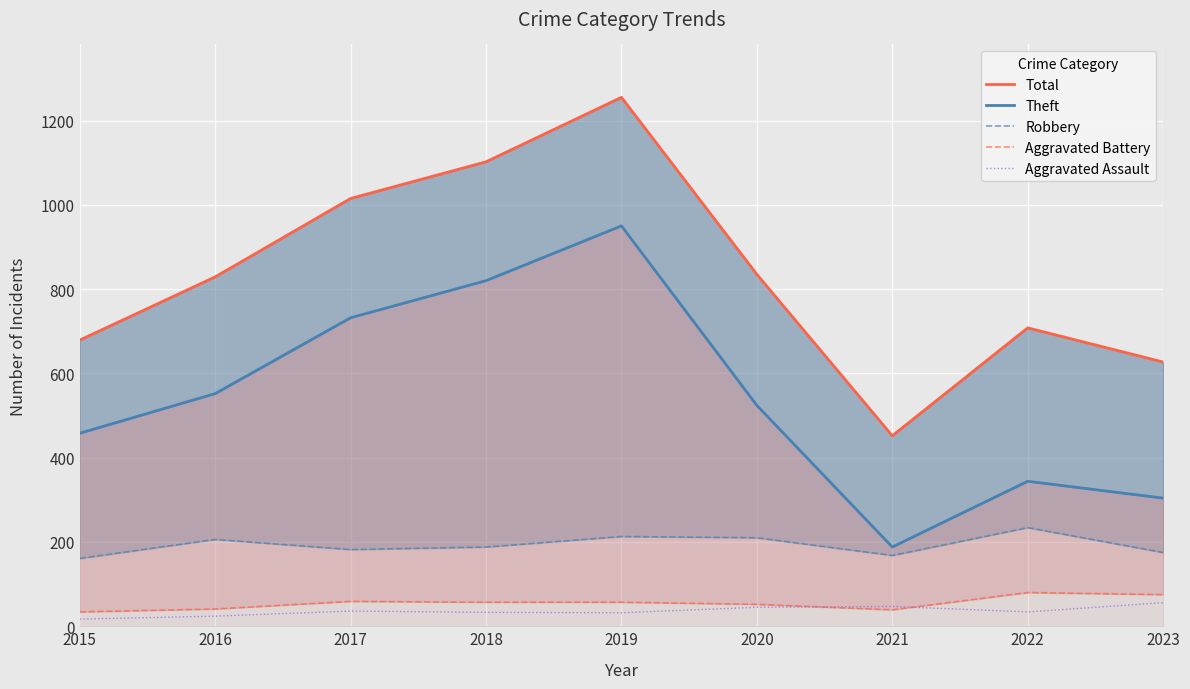

Which has a higher value, 2019 or 2022?

2019